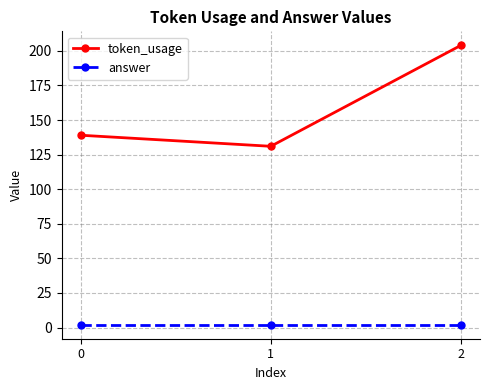

At which category is the sum across all series the highest?

2